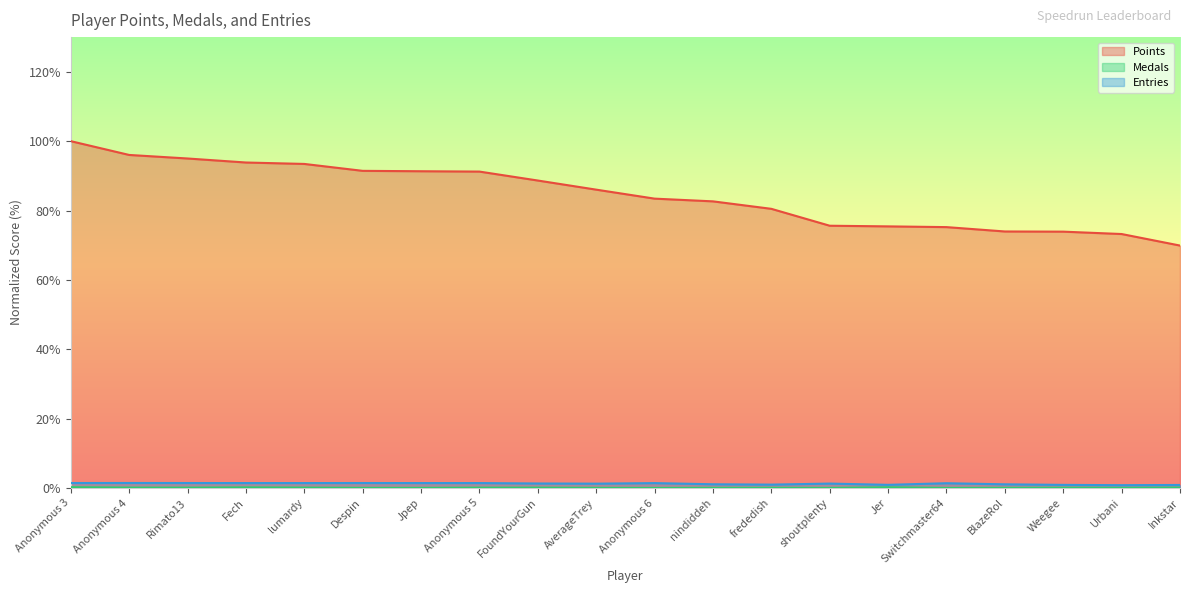

True or false: Medals and Entries cross at least once.

False